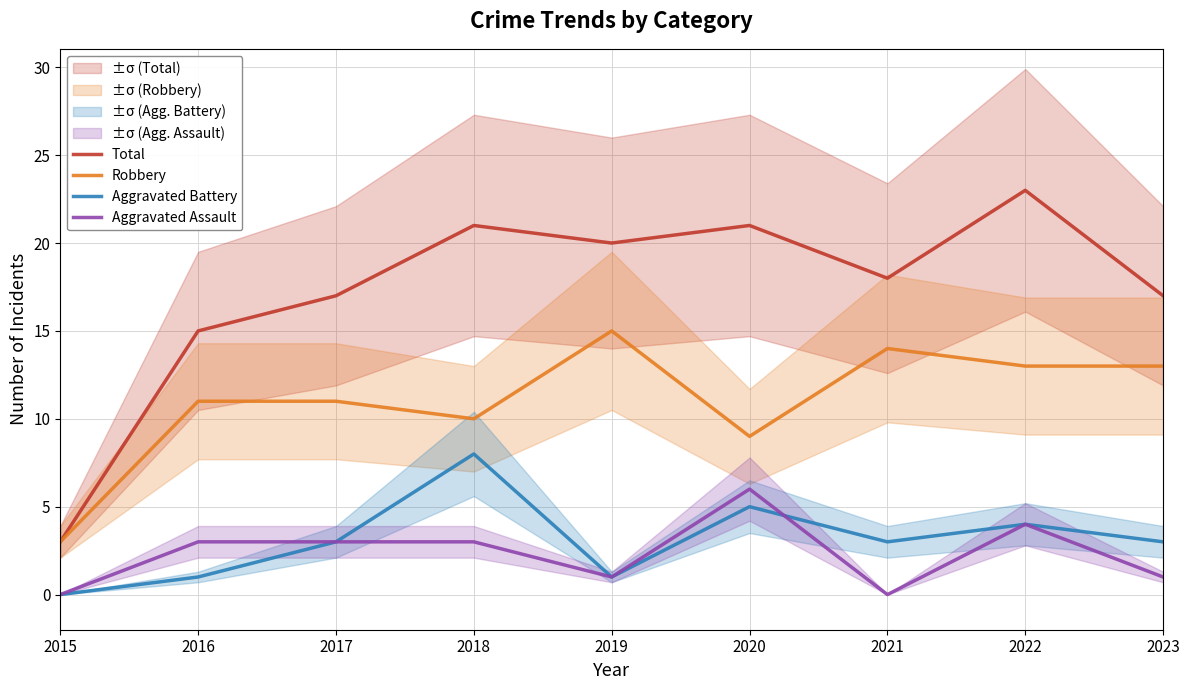

What is the difference between the highest and lowest values at 2023?

16